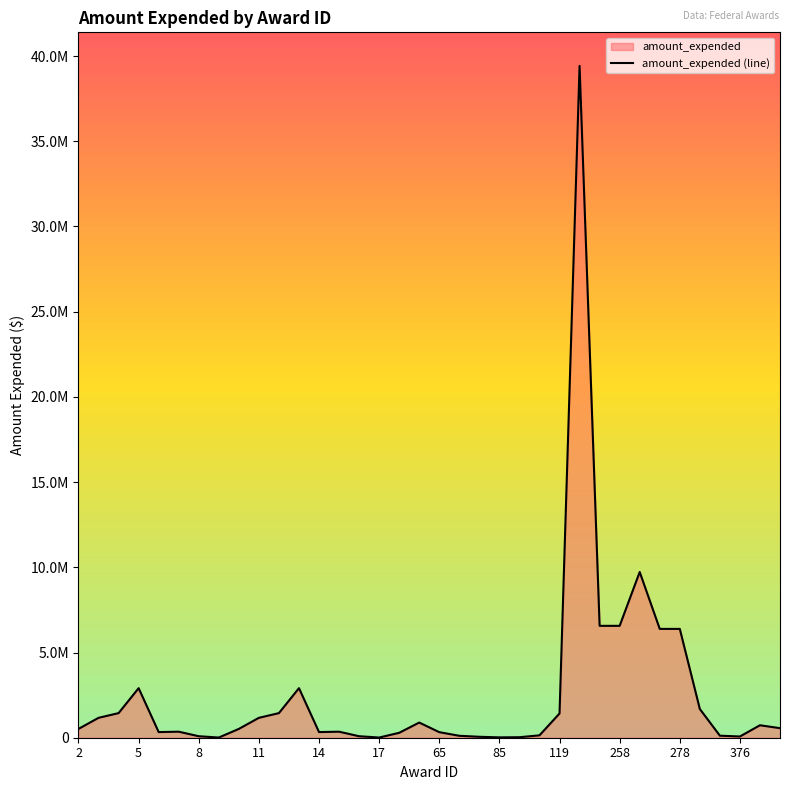

Is it true that the value at 35 is 560641?

True